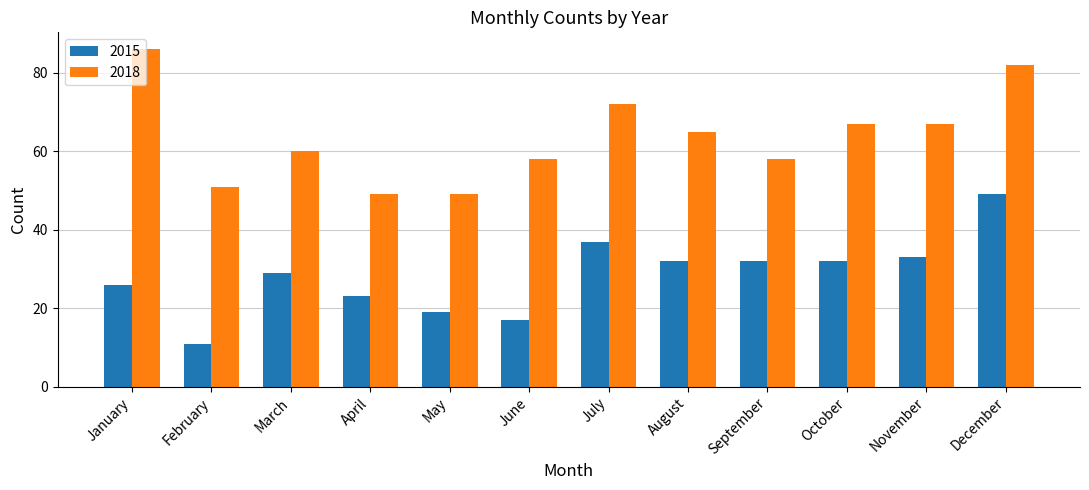

What is the sum of the 2018 values at December and October?

149